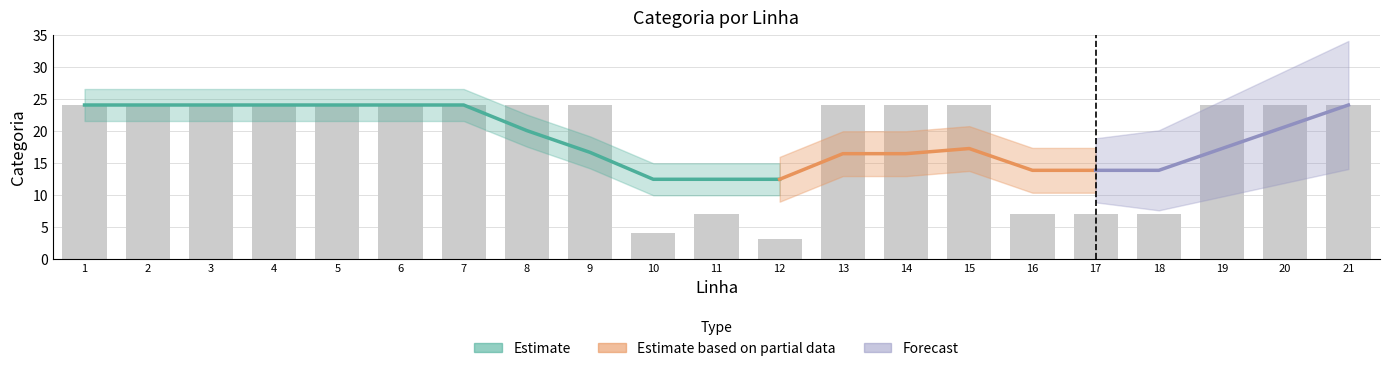

What is the average value?

19